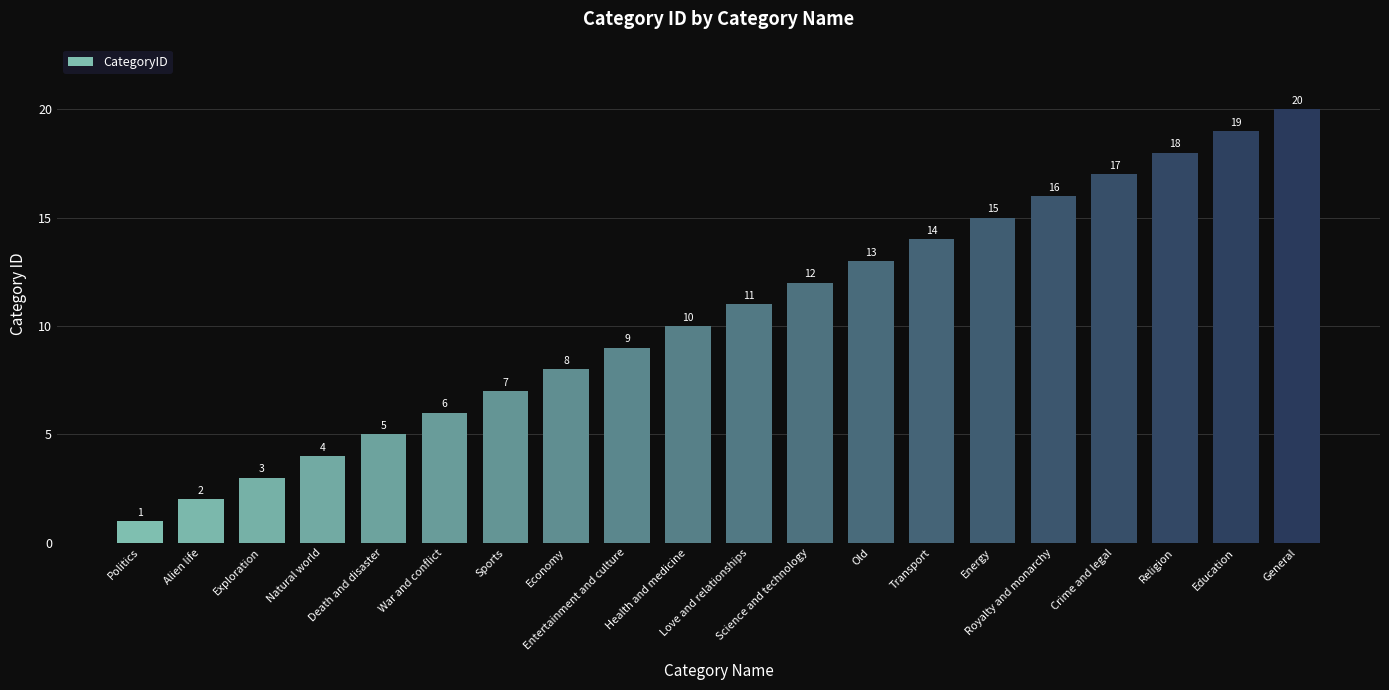

Which has a higher value, Entertainment and culture or Health and medicine?

Health and medicine